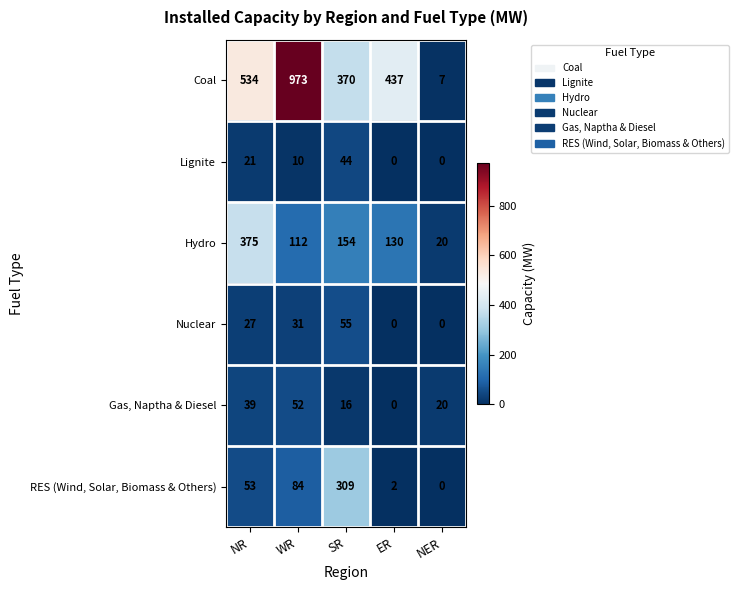

At which label is Coal closest to 490?

NR